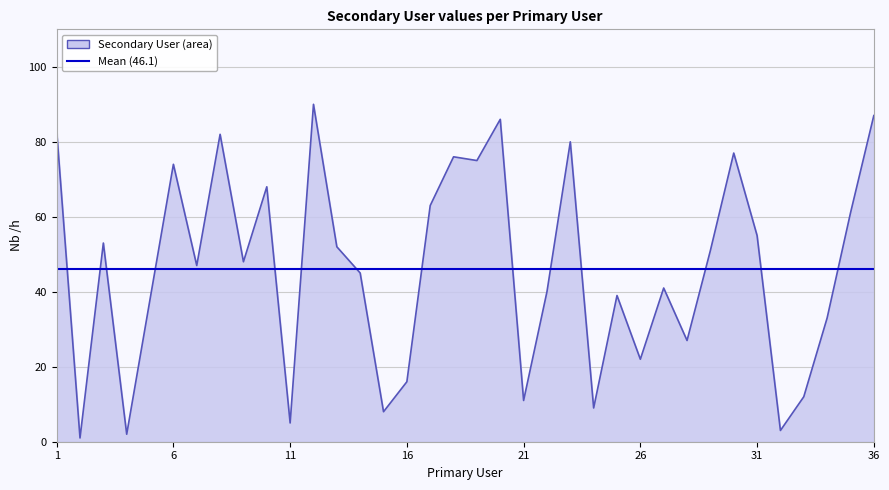

At which label is the value closest to 45?

14